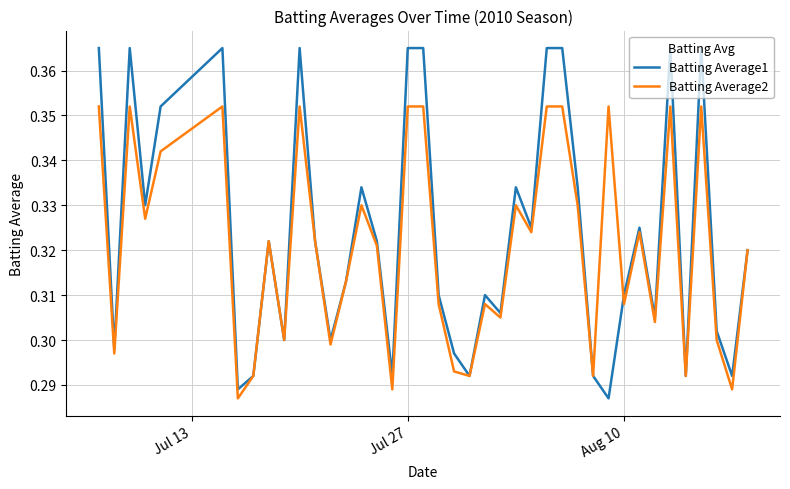

Does the chart display data point markers on the line(s)?

No